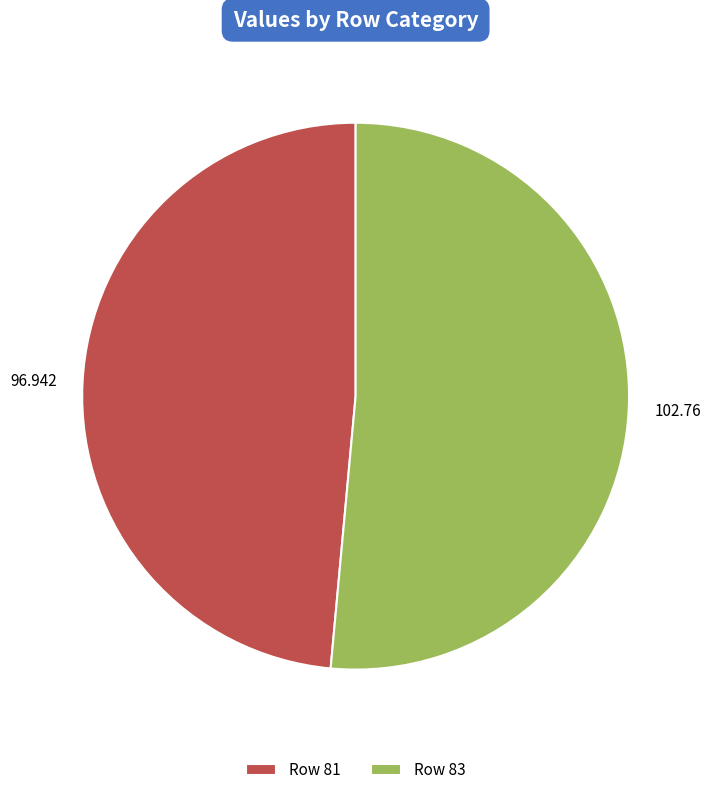

Which slice is the largest?

Row 83